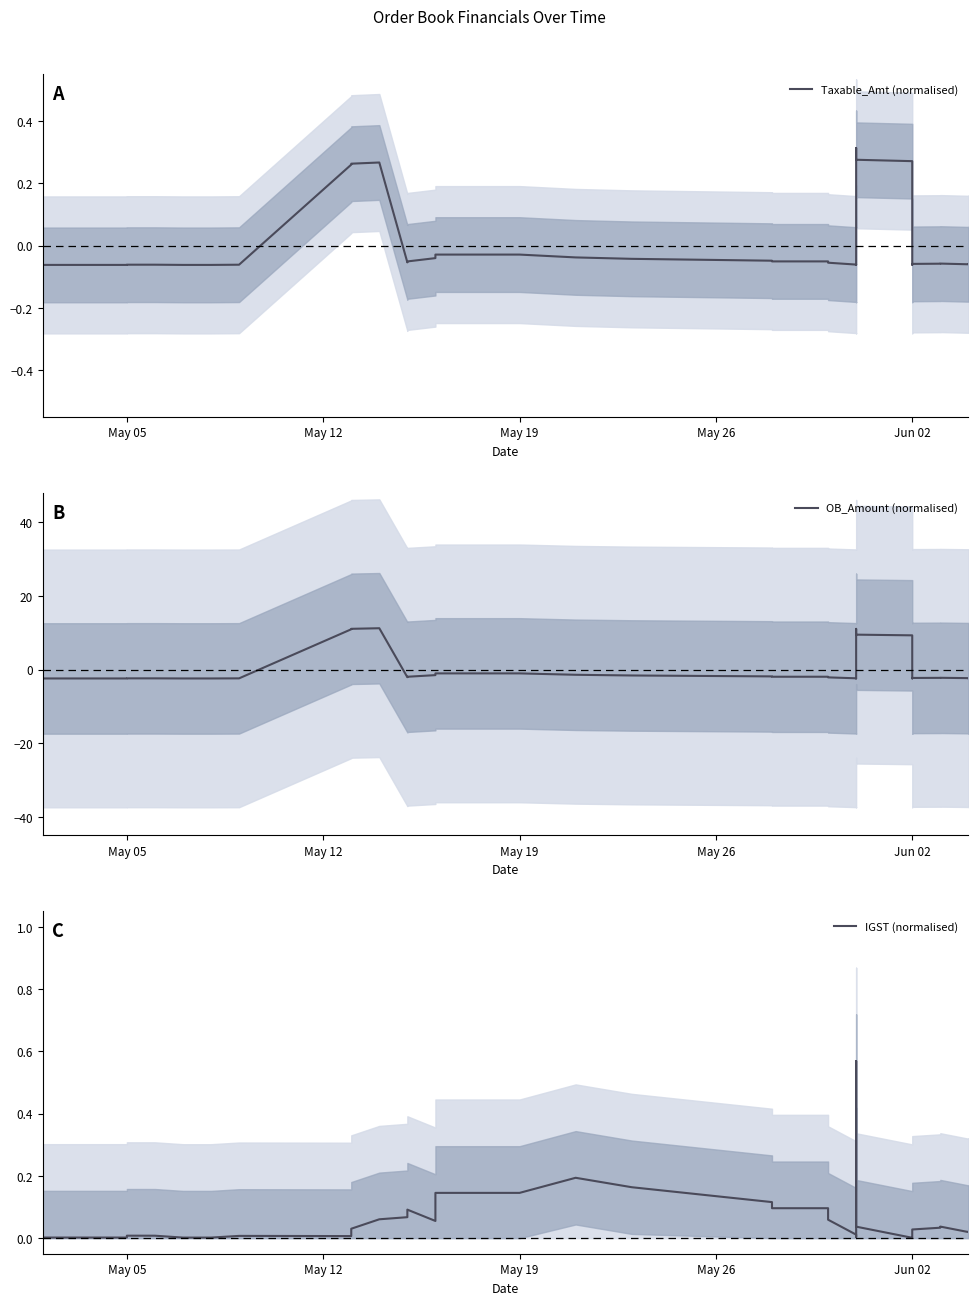

How many series are shown in this chart?

3